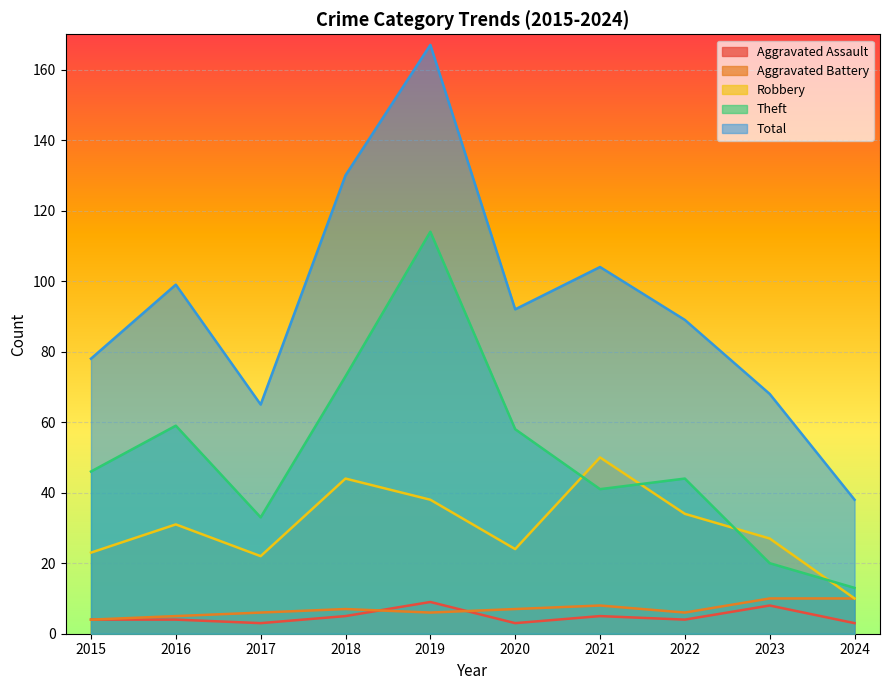

What is the difference between the Aggravated Battery values at 2022 and 2021?

2